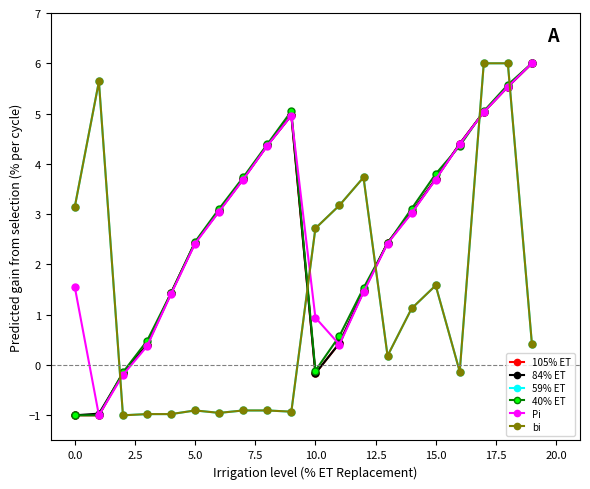

In 40% ET, how many points are higher than both neighbors (excluding endpoints)?

1